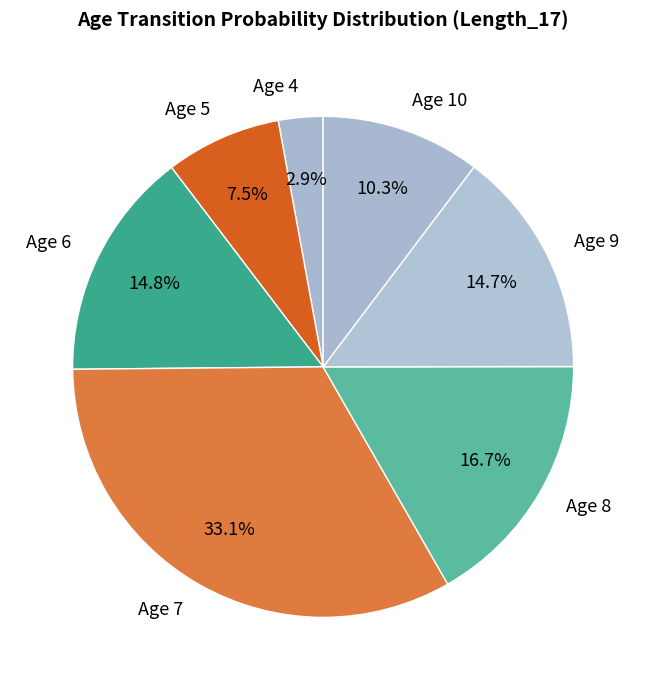

To the nearest percent, what is the difference between the largest and smallest slice percentages?

30%